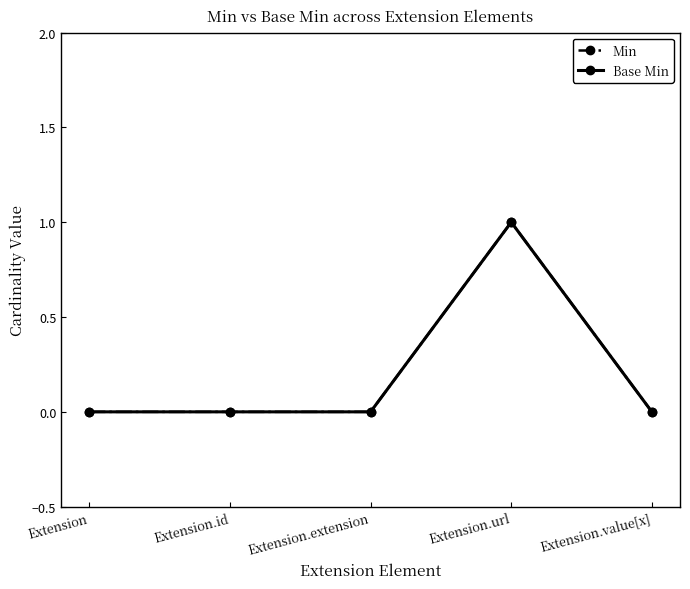

The value of Base Min at Extension.id is 0. True or false?

True